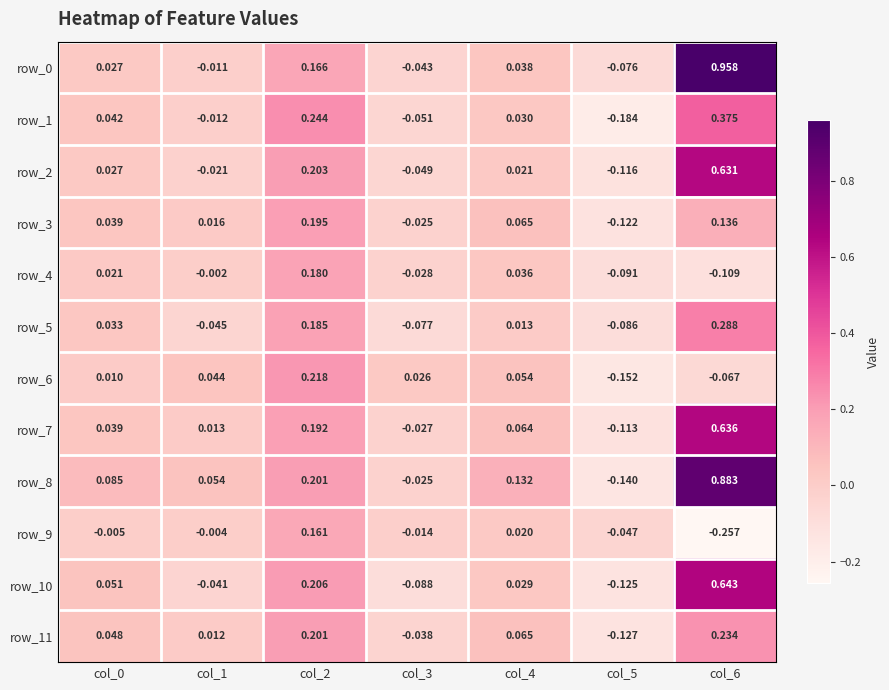

Which category has the highest value across all series?

col_6